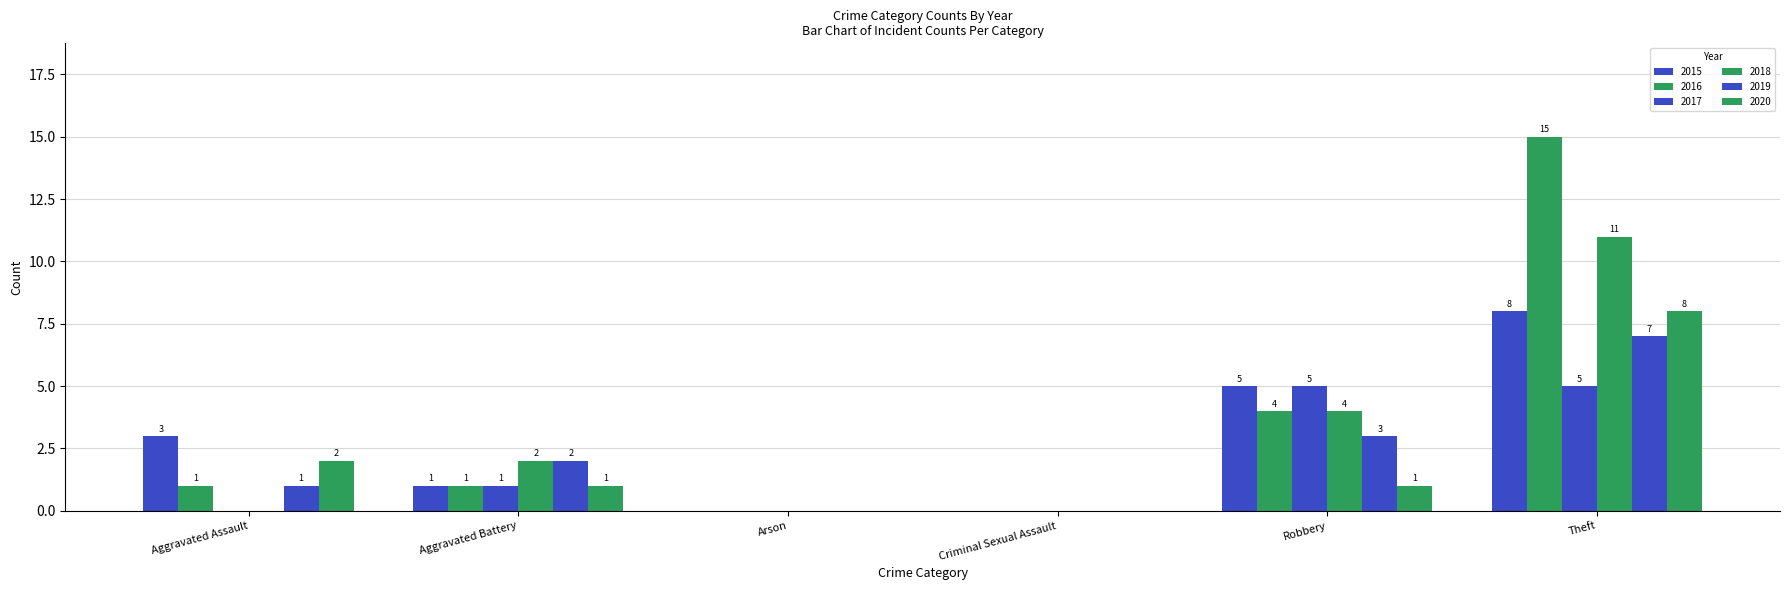

What is the difference between the highest and lowest values at Aggravated Battery?

1